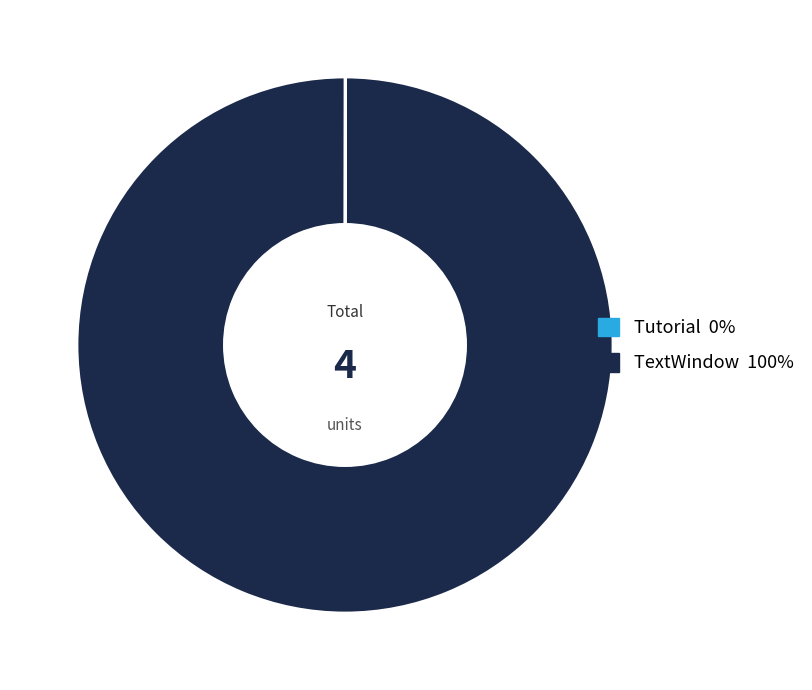

Does TextWindow account for over 50% of the chart?

Yes